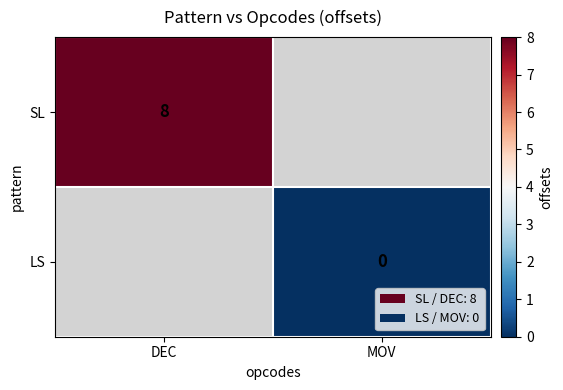

At which category does the chart reach its peak across all series?

DEC